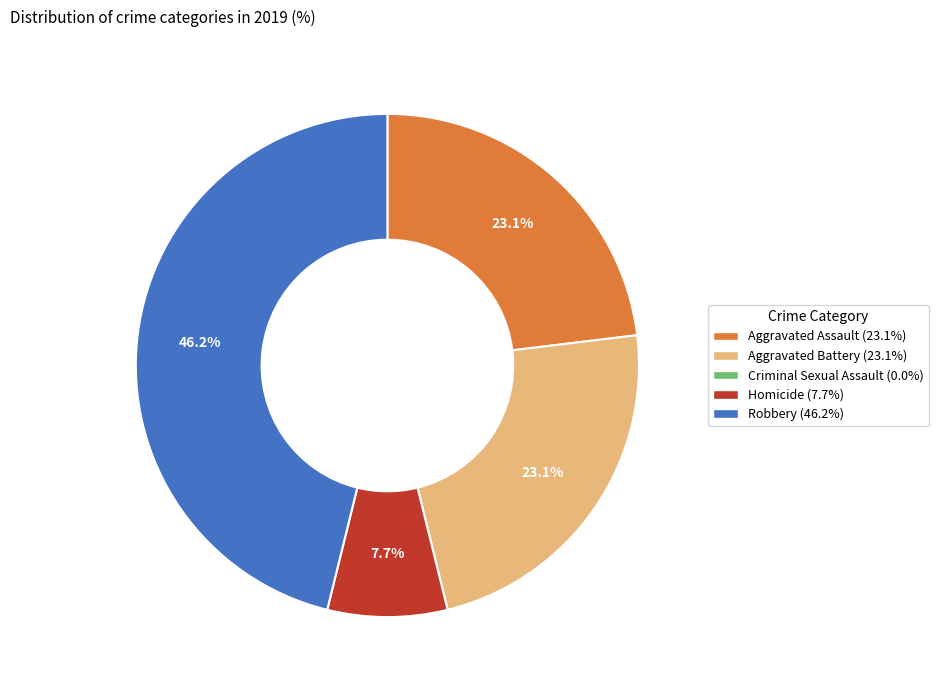

Between Homicide and Robbery, which is larger?

Robbery